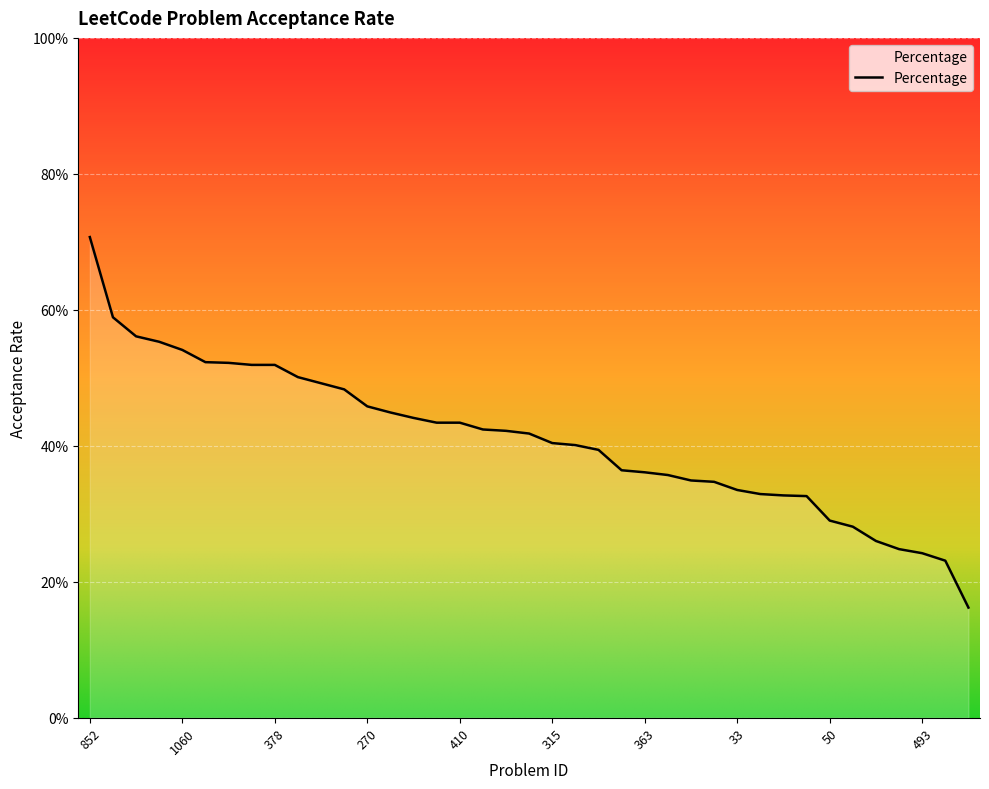

Reading left to right, transcribe all the data shown in this chart.

0.7	0.6	0.6	0.6	0.5	0.5	0.5	0.5	0.5	0.5	0.5	0.5	0.5	0.4	0.4	0.4	0.4	0.4	0.4	0.4	0.4	0.4	0.4	0.4	0.4	0.4	0.3	0.3	0.3	0.3	0.3	0.3	0.3	0.3	0.3	0.2	0.2	0.2	0.2